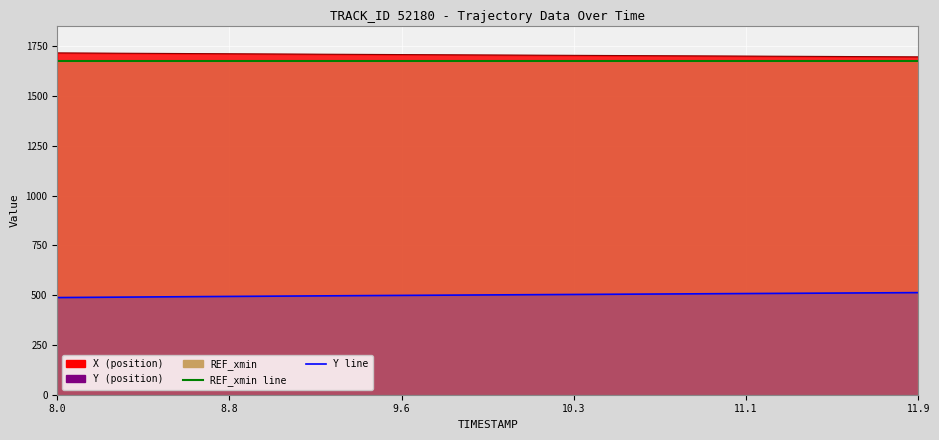

True or false: Y (line) has a value of 307.9 at 16.

False